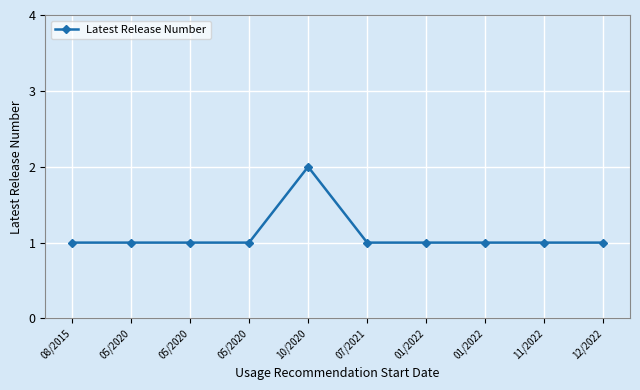

True or false: the data shows 1 at 05/2020.

True